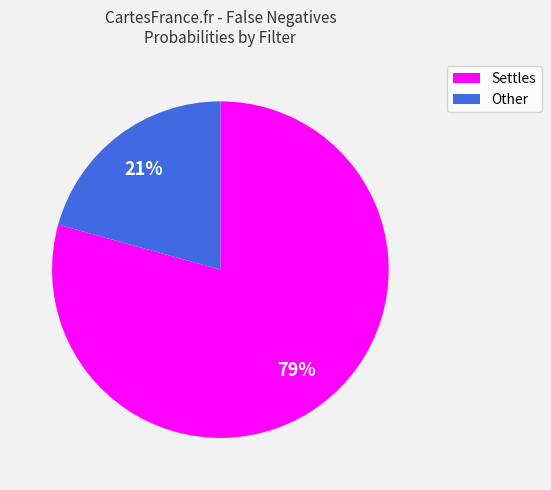

To the nearest percent, what is the average slice percentage?

50%